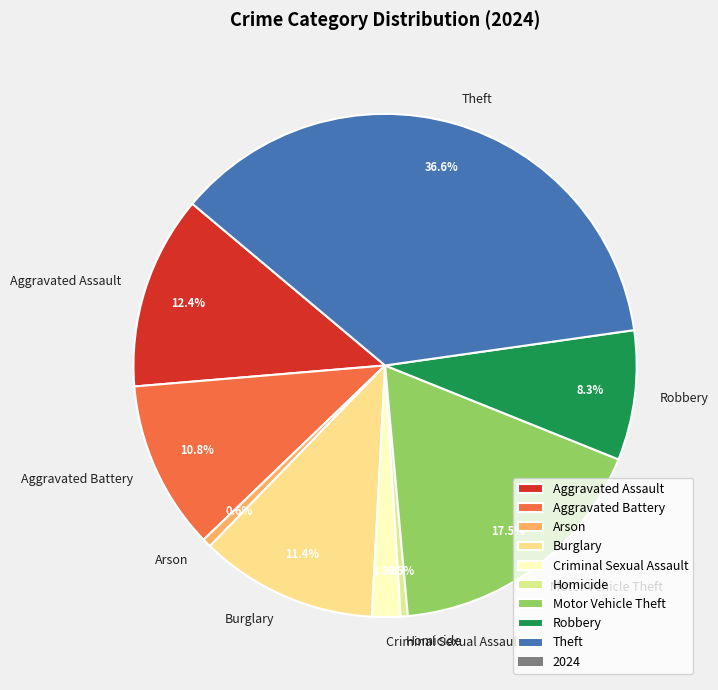

Which category has the biggest portion of the pie?

Theft